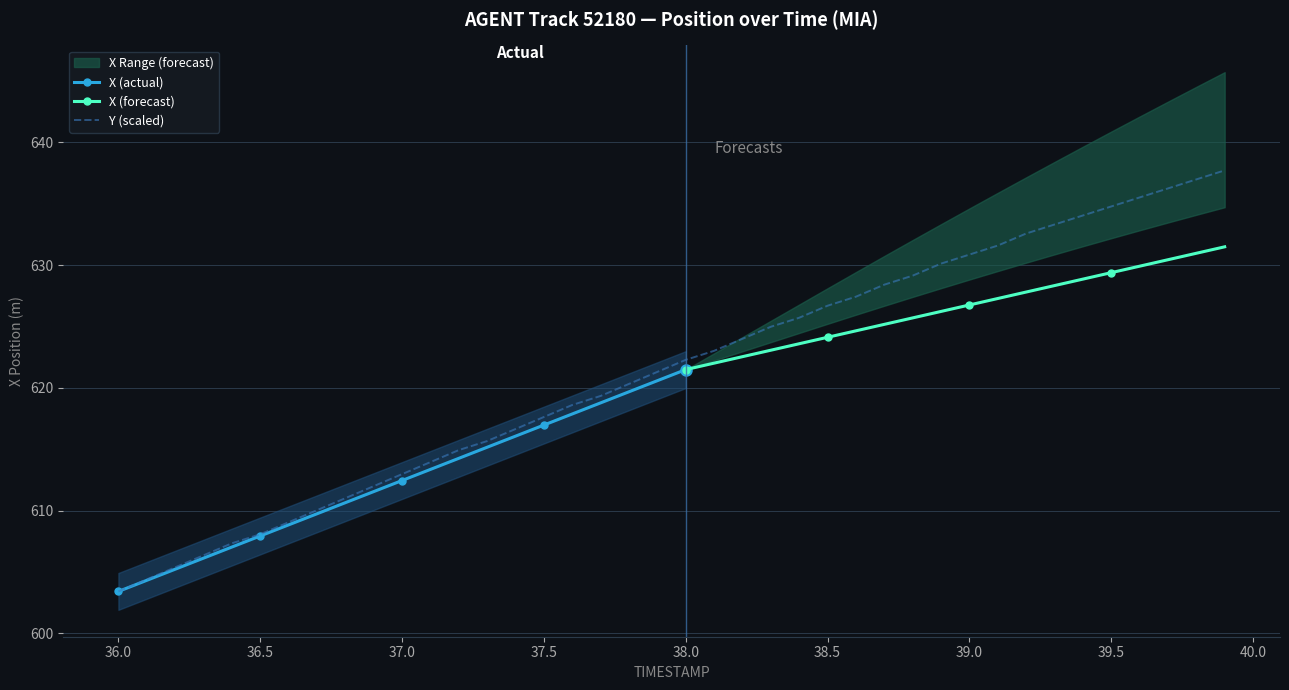

At which label does Y (scaled) reach its minimum?

36.0